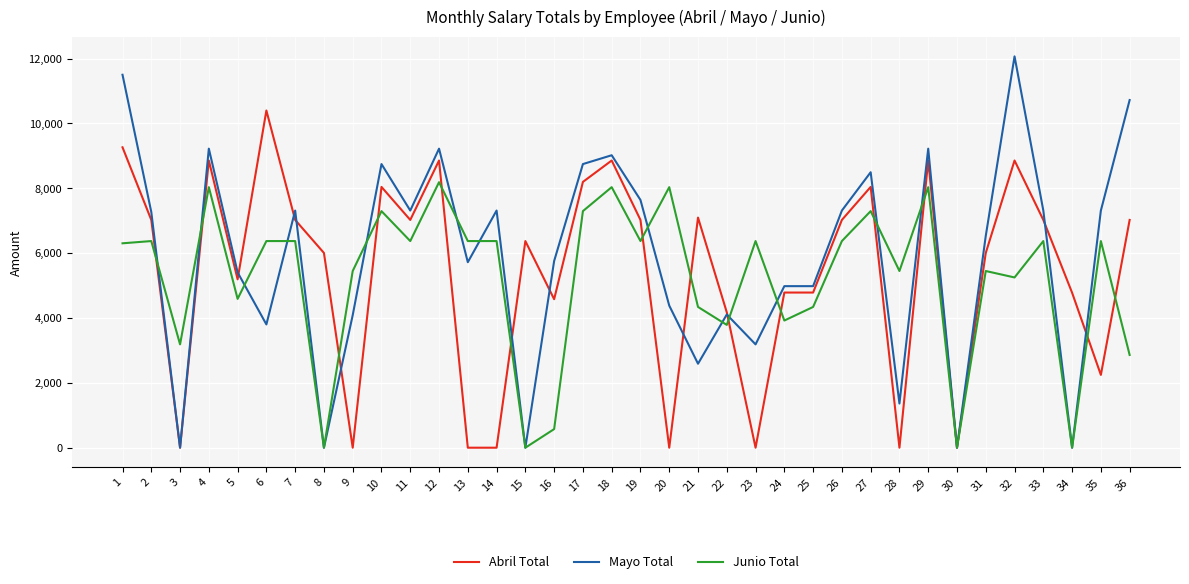

Which series has the widest spread of values?

Mayo Total